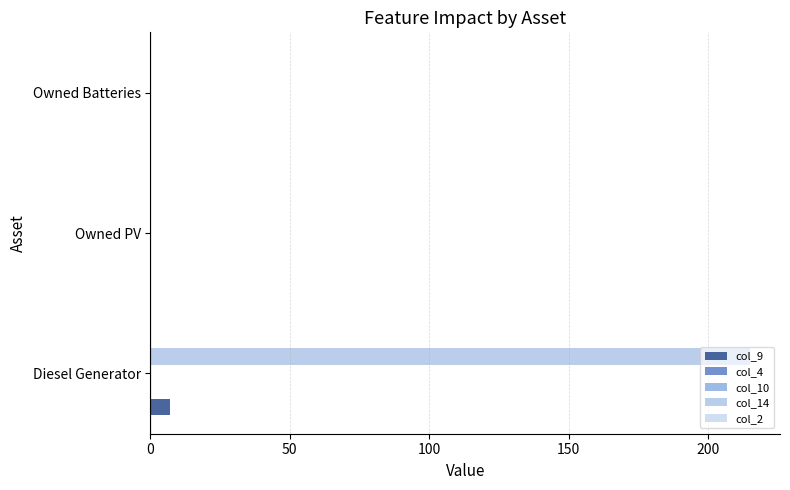

Rank the series by their maximum value, from lowest to highest.

col_4, col_10, col_2, col_9, col_14